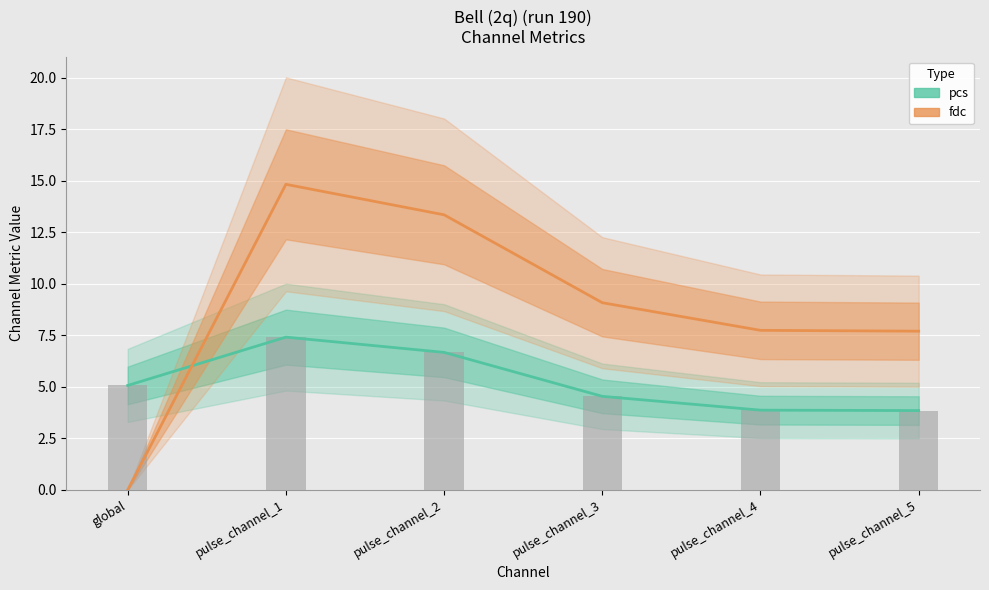

What is the total value across all series at pulse_channel_2?

20.0